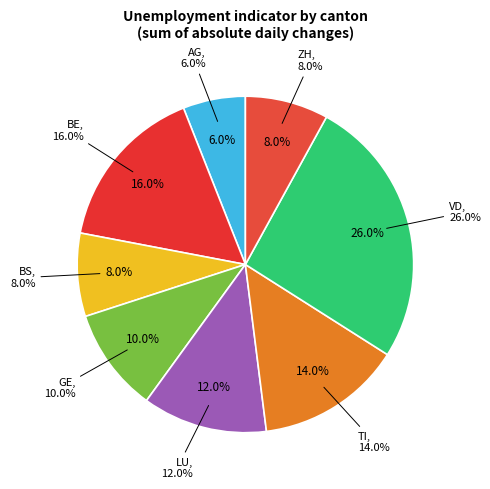

How many segments does this pie chart have?

8